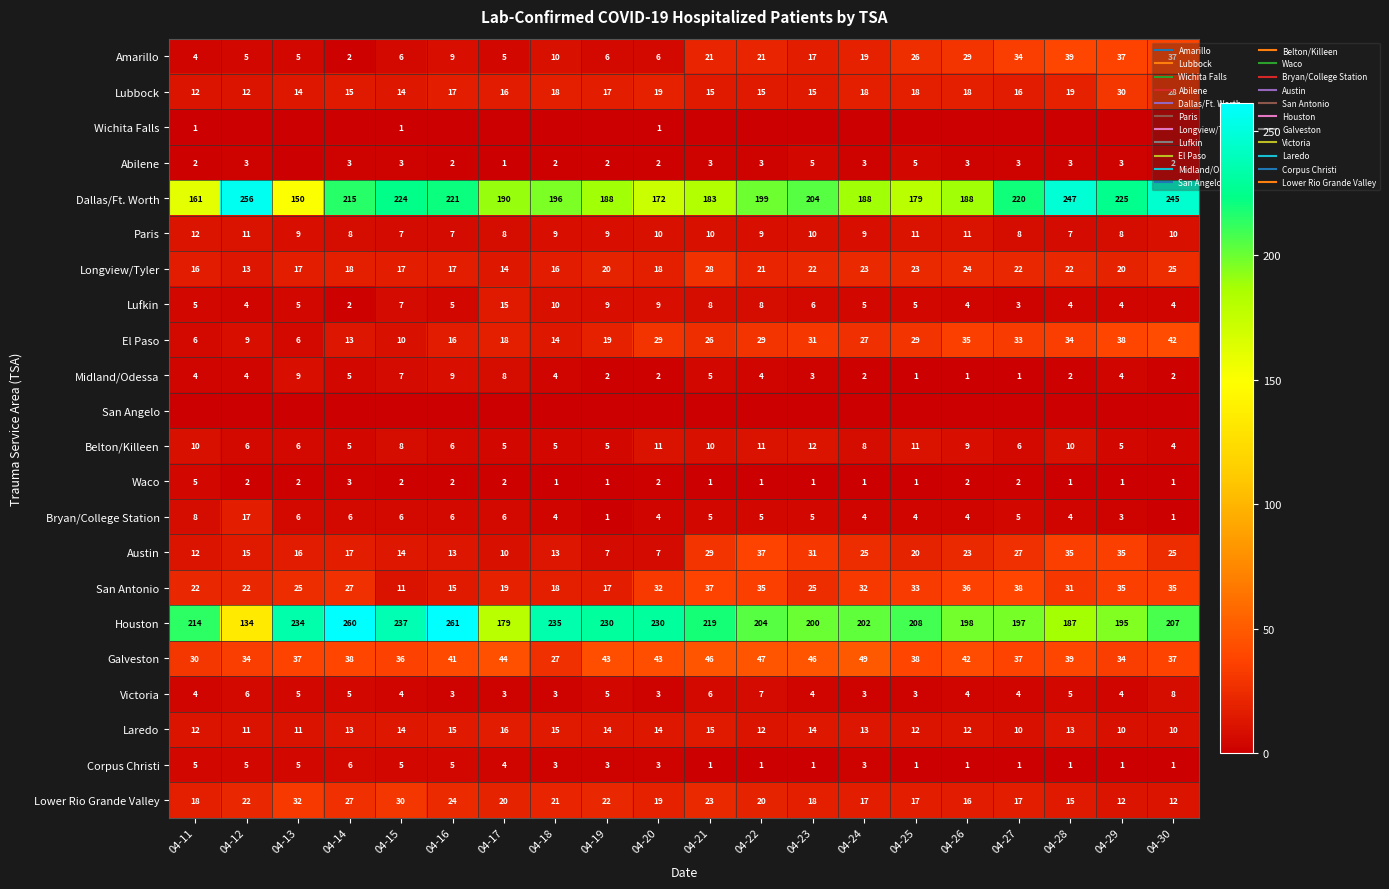

What is the total value across all series at 04-25?

645